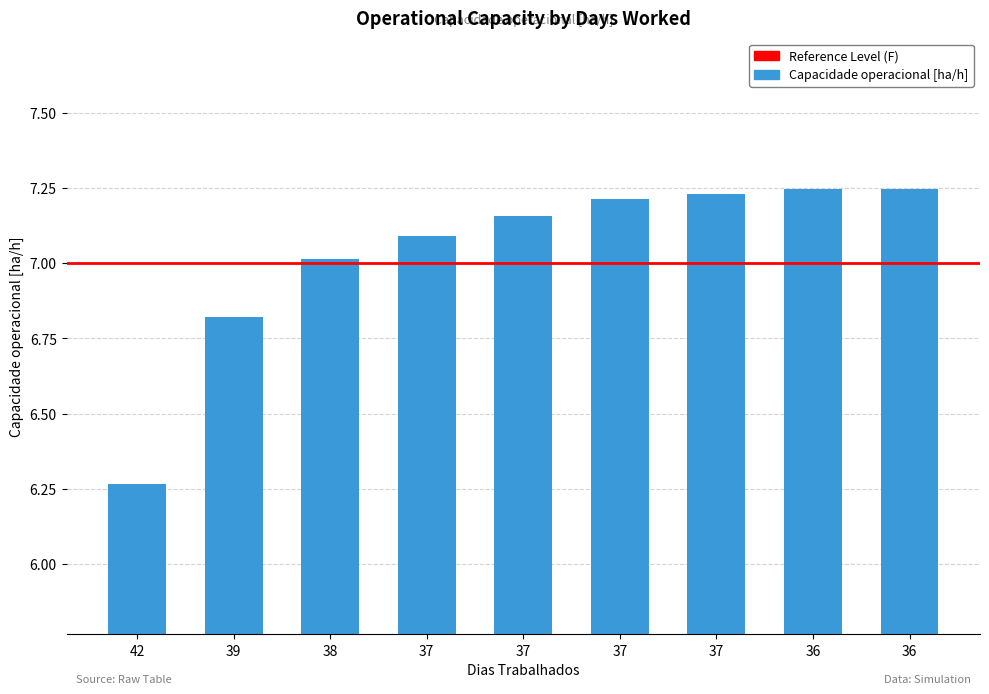

Which has a higher value, 39 or 37?

37